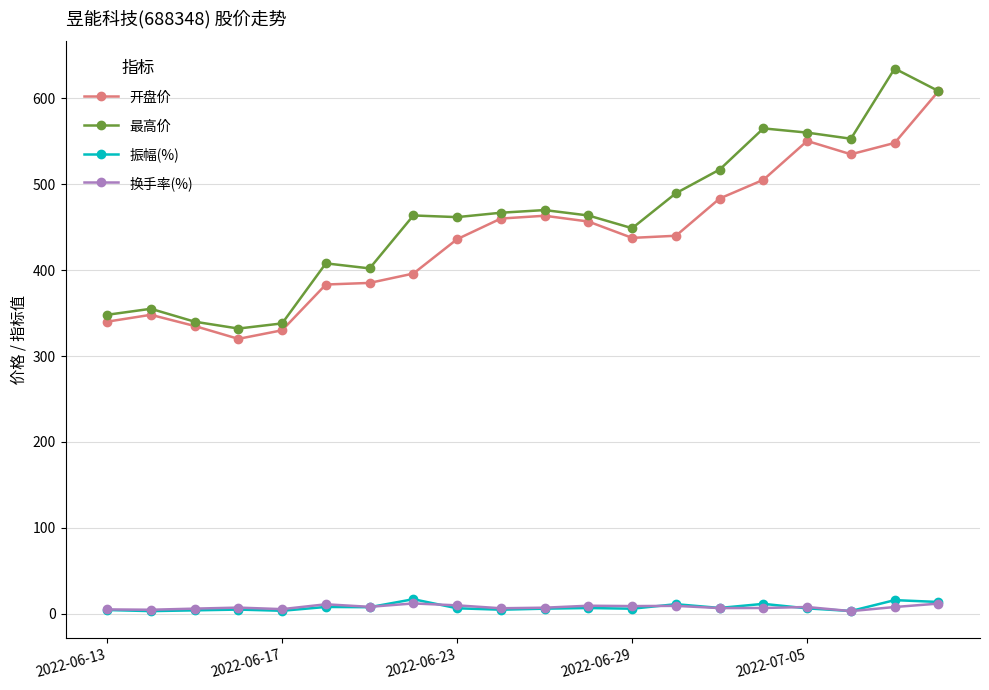

True or false: 振幅(%) and 最高价 cross at least once.

False